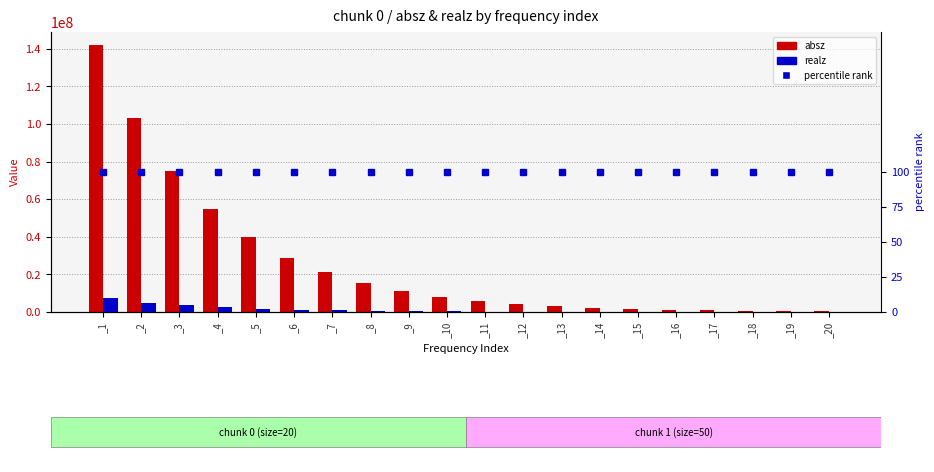

Reading right to left, what are all the values shown in this chart?

absz: 330379.0	455227.0	627140.0	863826.0	1189640.0	1638180.0	2255450.0	3104800.0	4273350.0	5880990.0	8092390.0	11134500.0	15316600.0	21067200.0	28955600.0	39836200.0	54749600.0	75193600.0	103350000.0	141838000.0
realz: 17219.4	21405.6	27306.2	35611.5	47291.9	63726.5	86831.9	119270.0	164817.0	228742.0	318618.0	445426.0	624588.0	879063.0	1234230.0	1751420.0	2479440.0	3554410.0	5050560.0	7202800.0
percentile rank within the sample: 100.0	100.0	100.0	100.0	100.0	100.0	100.0	100.0	100.0	100.0	100.0	100.0	100.0	100.0	100.0	100.0	100.0	100.0	100.0	100.0